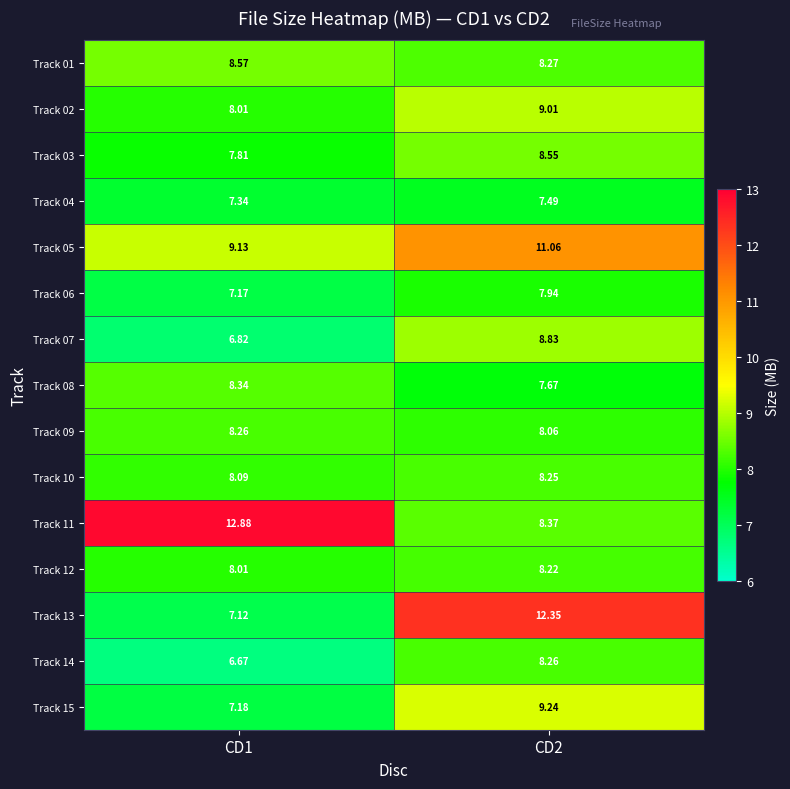

How many values in the Track 13 series exceed 12?

1